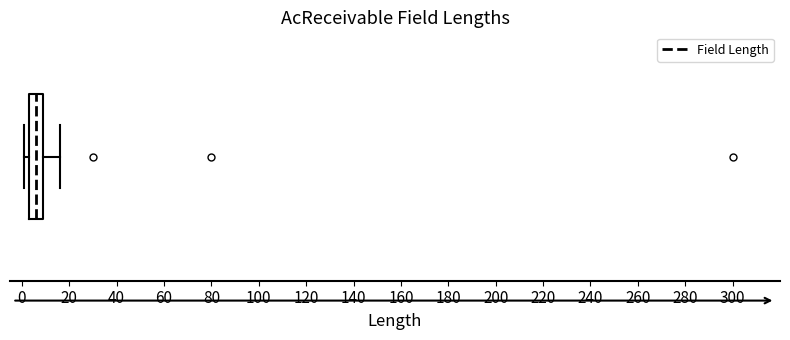

Where is the left edge of the box on the x-axis? The values are not printed on the chart, so give them approximately, as read against the axis.

4